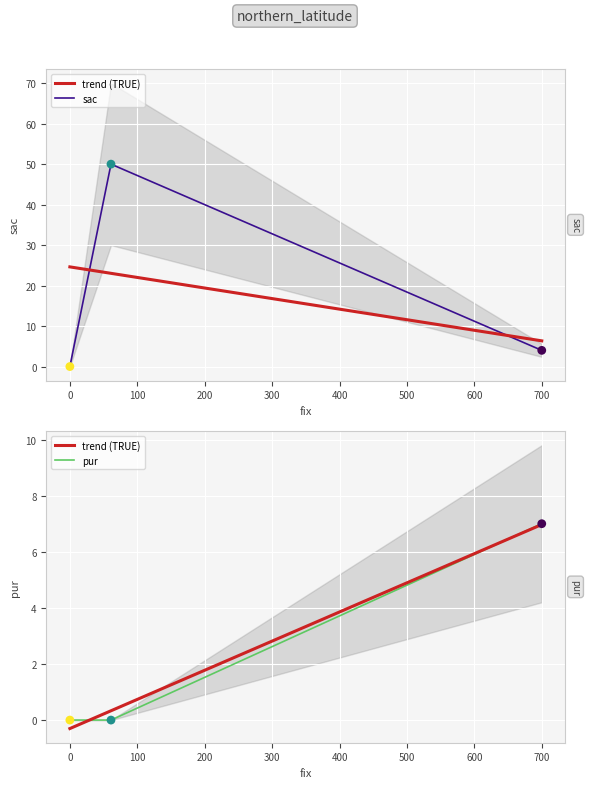

What are all the series names shown in the legend?

sac, pur